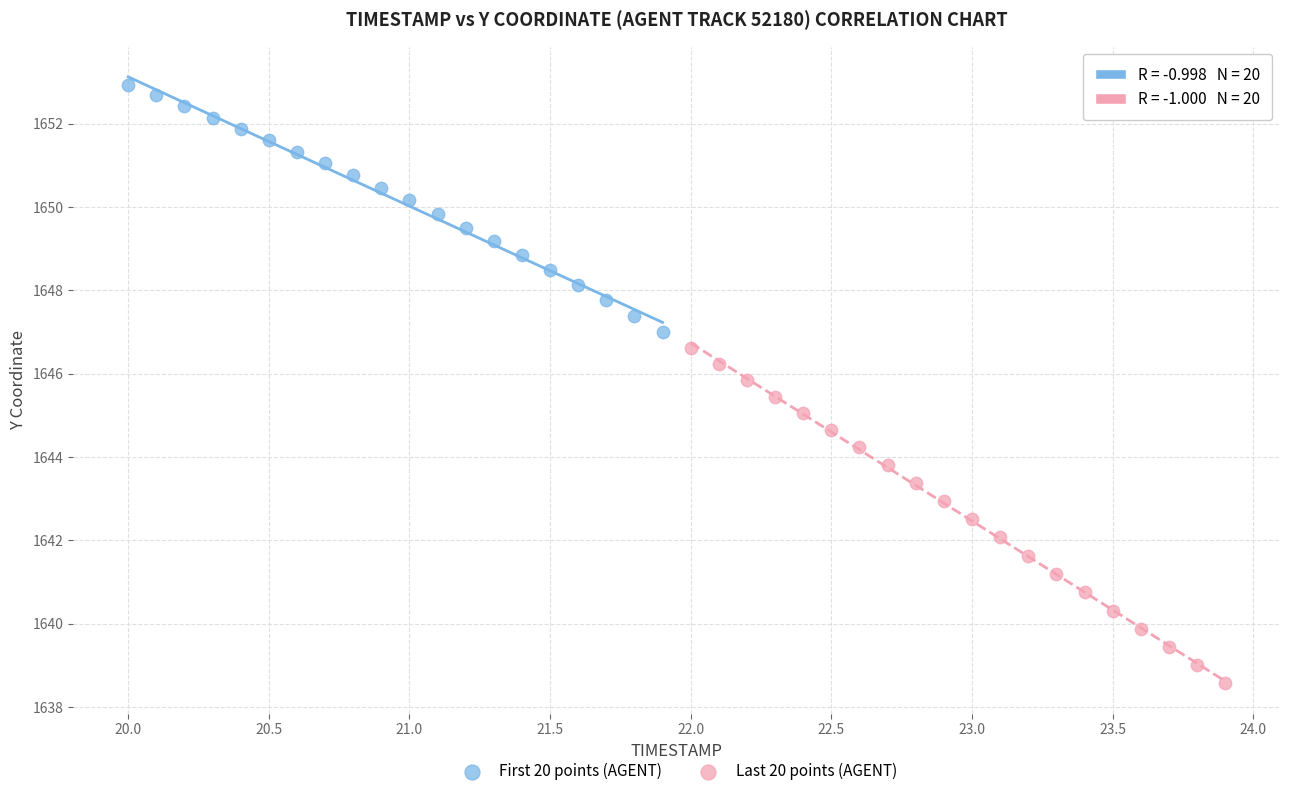

Which series has the largest Y range (max minus min)?

Last 20 points (AGENT)